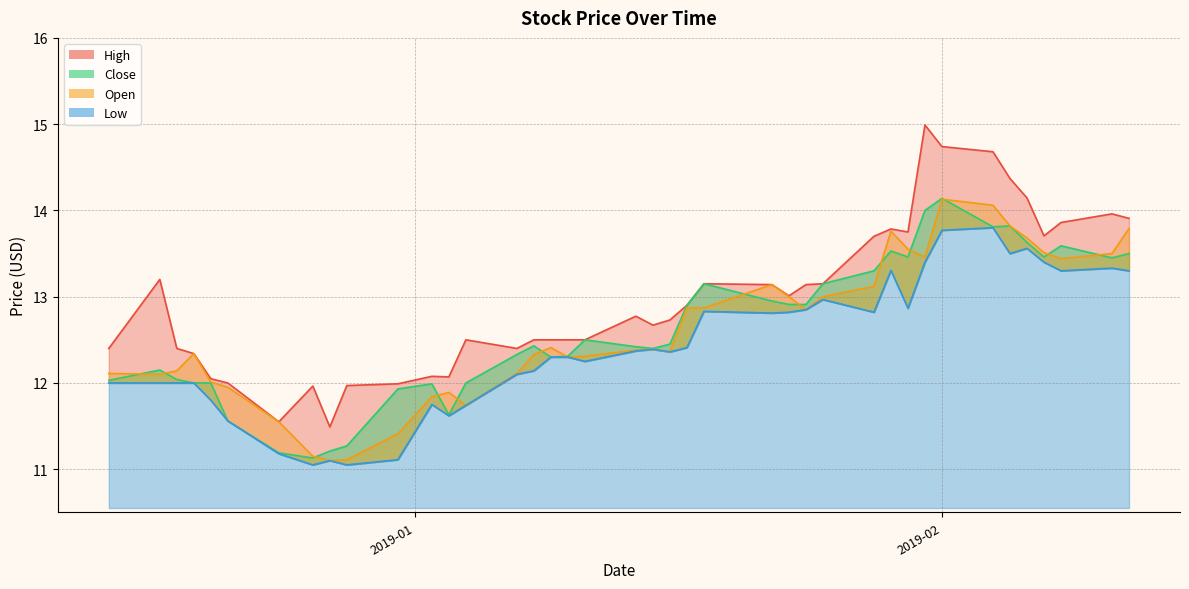

The Open series shows 4.7 at 7. True or false?

False